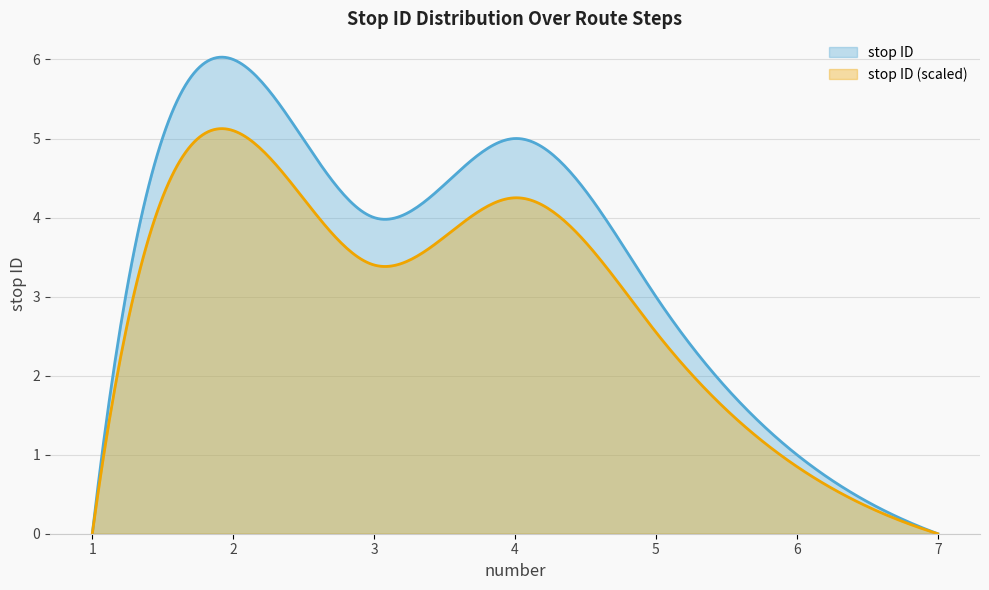

Where does the data first go above 3?

2